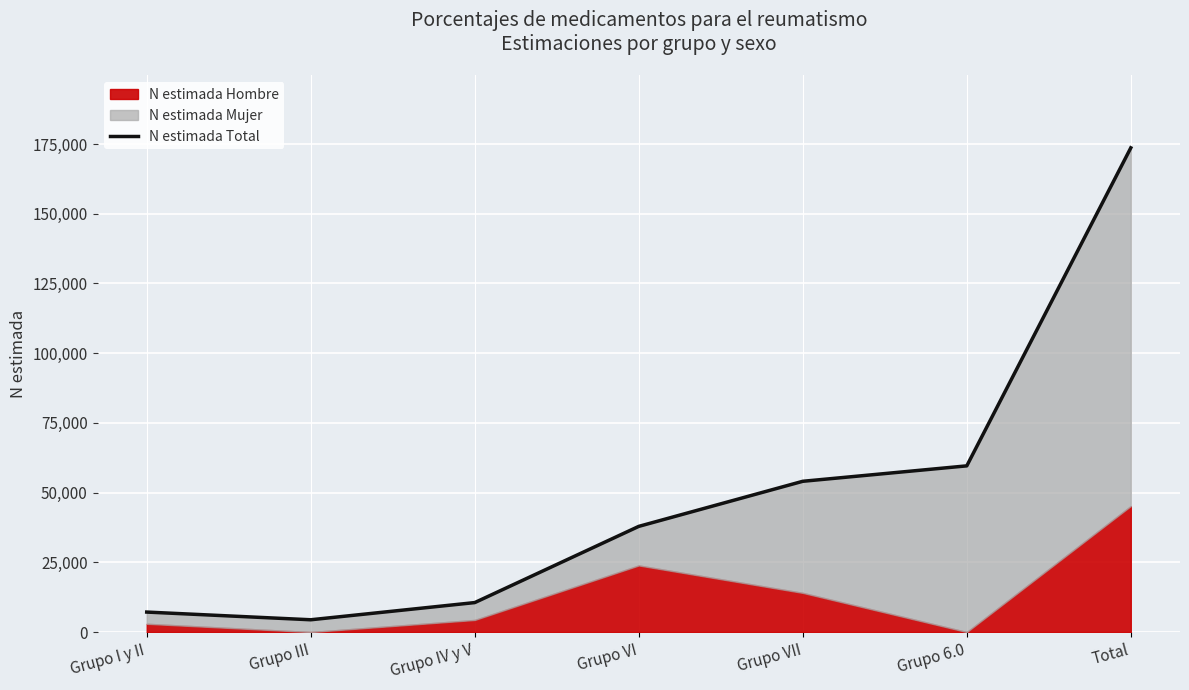

The chart shows a value of 13101 at Grupo 6.0. True or false?

False